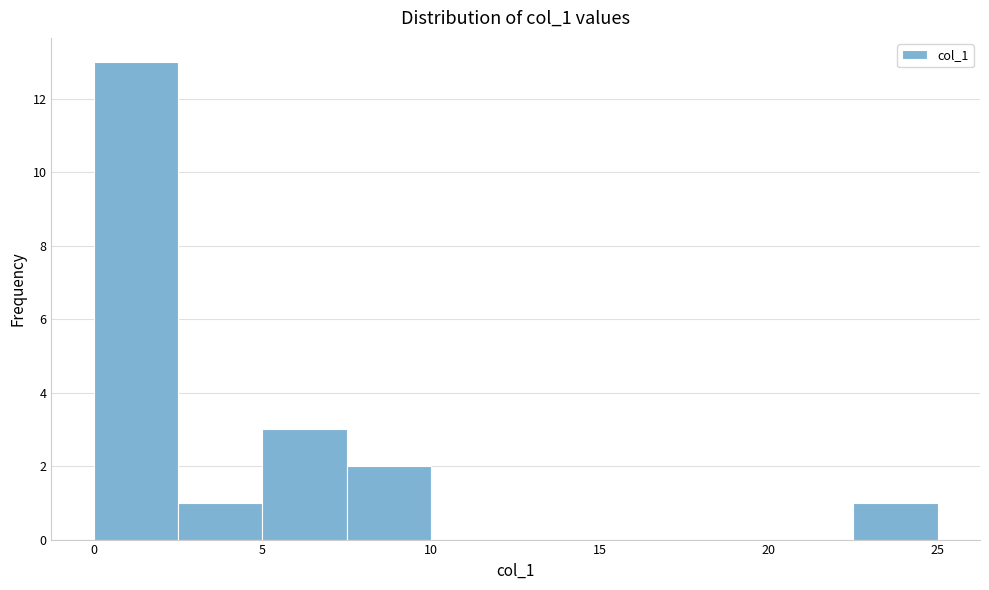

How tall is the bar that spans 0.0 to 2.5 on the x-axis? The values are not printed on the chart, so give them approximately, as read against the axis.

13